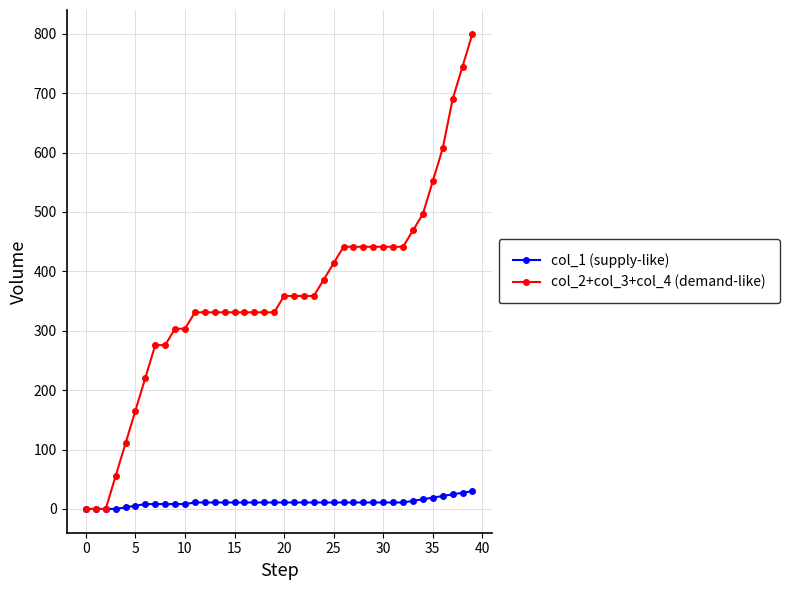

Rank the series by their maximum value, from lowest to highest.

col_1 (supply-like), col_2+col_3+col_4 (demand-like)